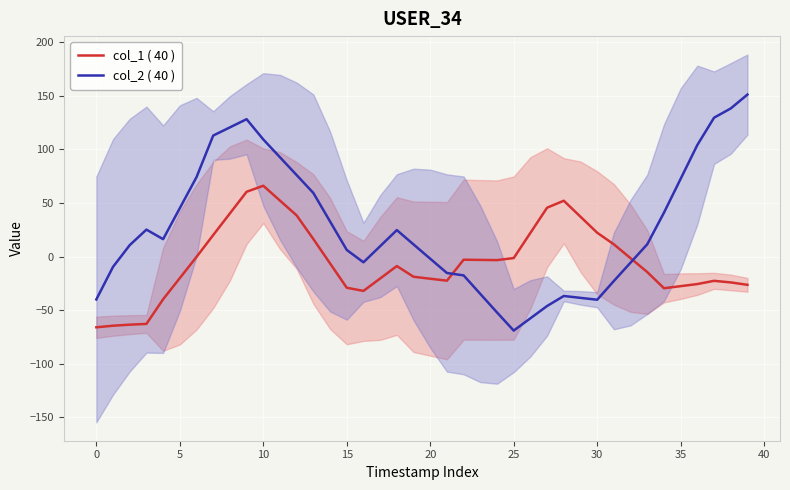

What is the highest value of the col_2 ( 40 ) series?

151.3